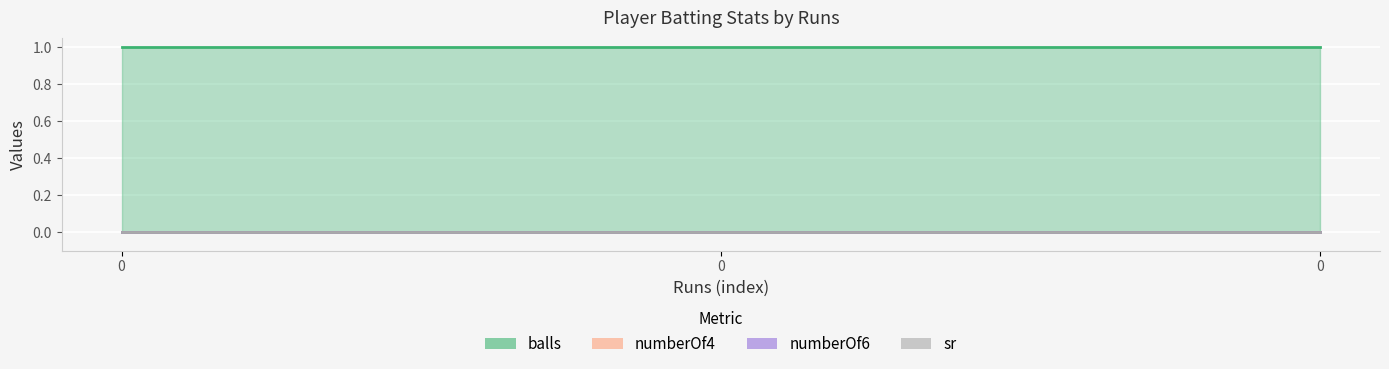

What are all the series names shown in the legend?

balls, numberOf4, numberOf6, sr